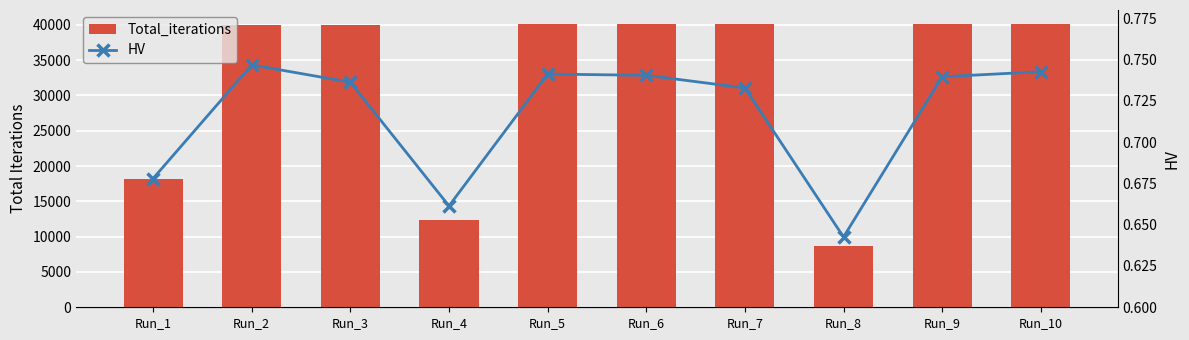

Where is Total_iterations nearest to the value 24397?

Run_1